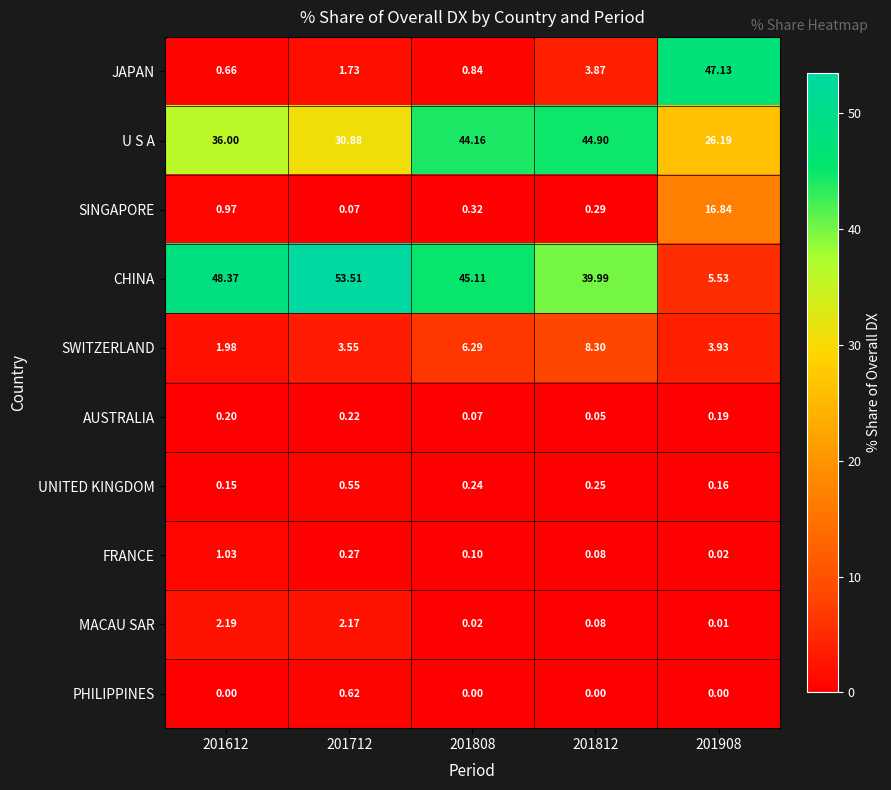

Which series has the largest range (max minus min)?

CHINA